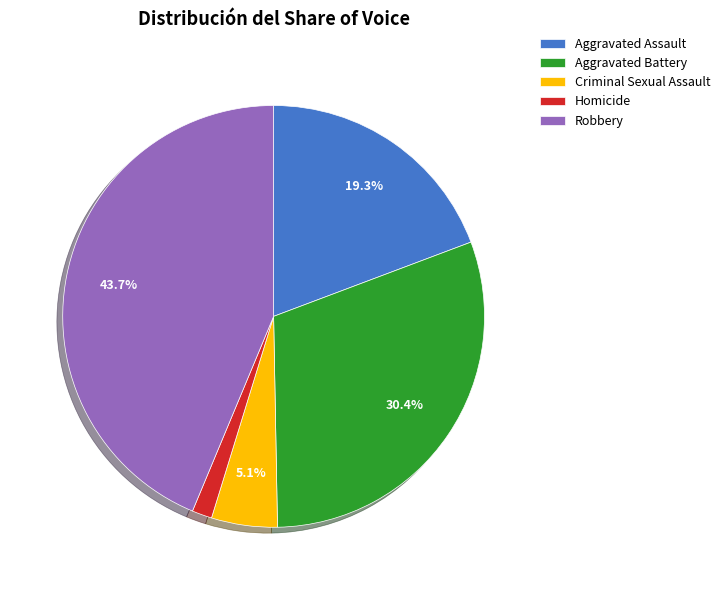

What percentage is NOT represented by Aggravated Battery?

69.6%